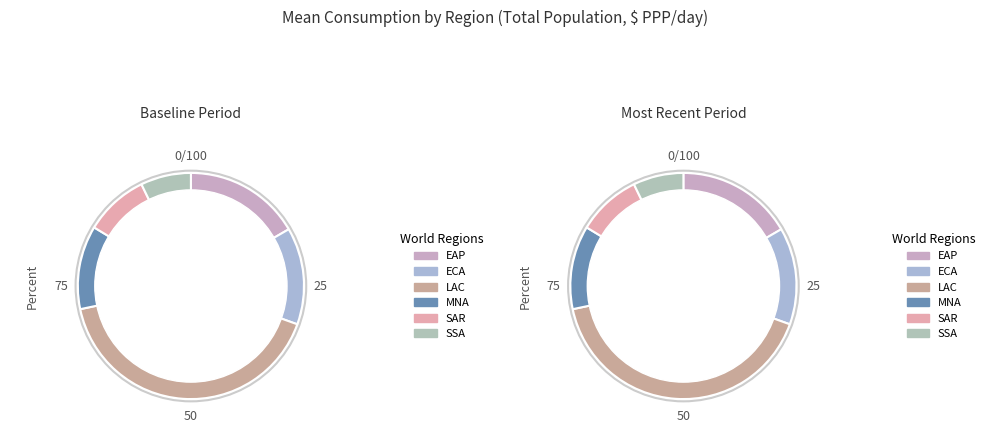

Which slice is the largest?

LAC